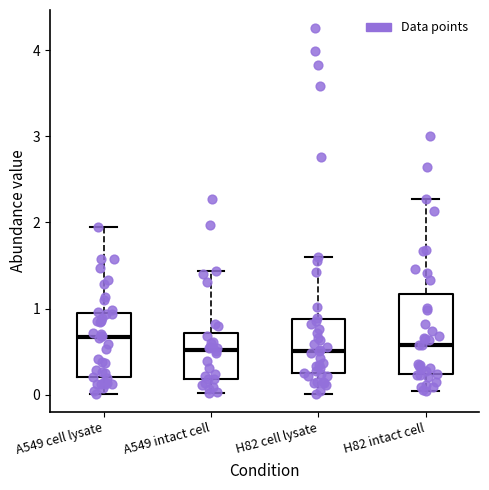

Reading left to right, read every box against the y-axis: the position of its median line, the range the box covers, and the ends of its whiskers. The values are not printed on the chart, so give them approximately, as read against the axis.

A549 cell lysate: median 0.7, box 0.2 to 0.9, whiskers 0.0 to 1.9
A549 intact cell: median 0.5, box 0.2 to 0.7, whiskers 0.0 to 1.4
H82 cell lysate: median 0.5, box 0.2 to 0.9, whiskers 0.0 to 1.6
H82 intact cell: median 0.6, box 0.2 to 1.2, whiskers 0.0 to 2.3